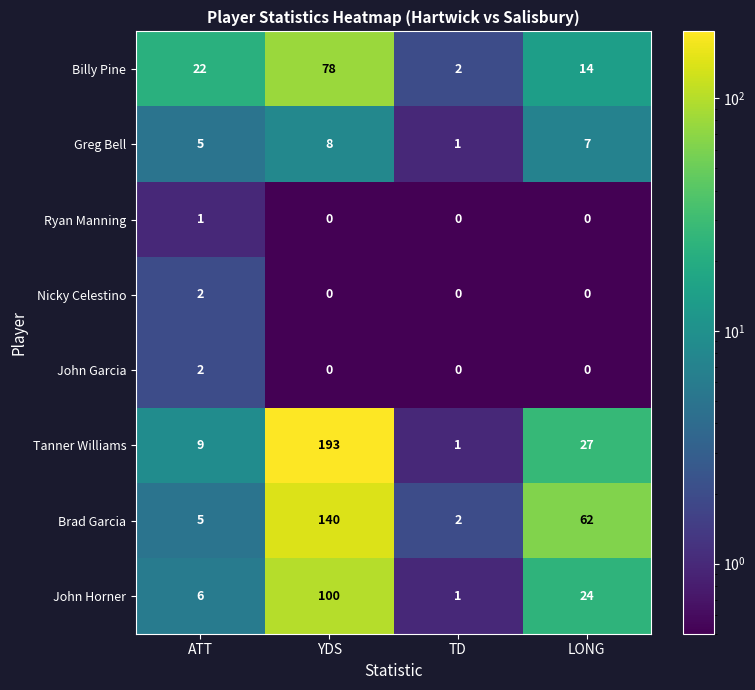

At how many categories does at least one series exceed 113?

1